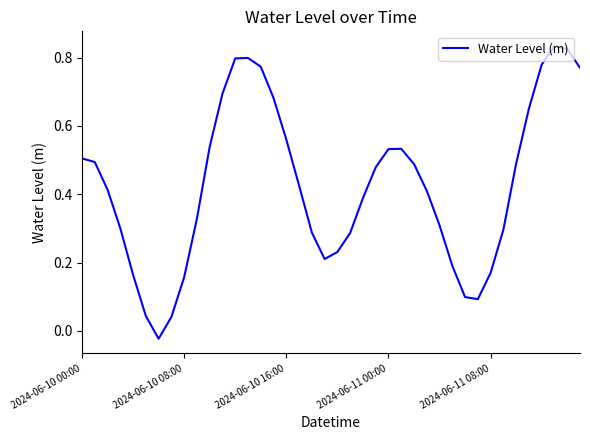

What is the difference between the maximum and minimum values?

0.9